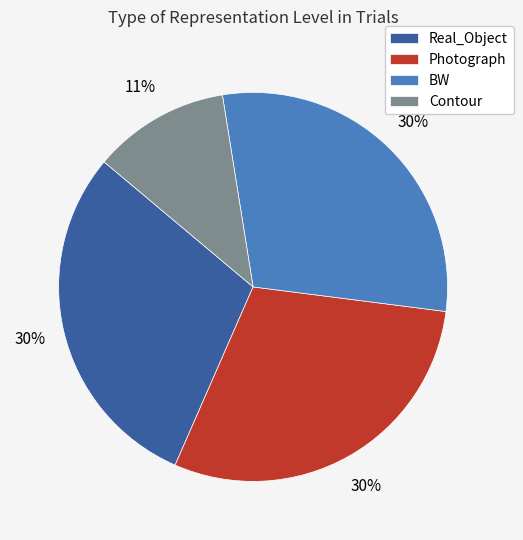

Combined, do Contour and BW account for over 50%?

No